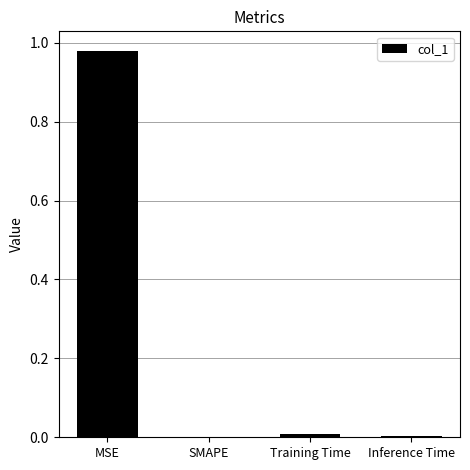

Between MSE and SMAPE, which is larger?

MSE